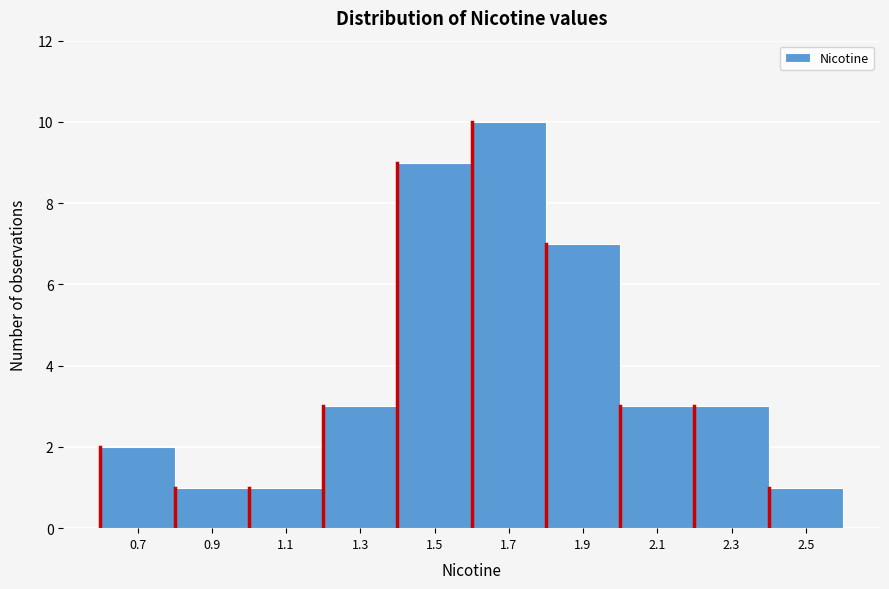

Reading right to left, what are all the values shown in this chart?

1	3	3	7	10	9	3	1	1	2